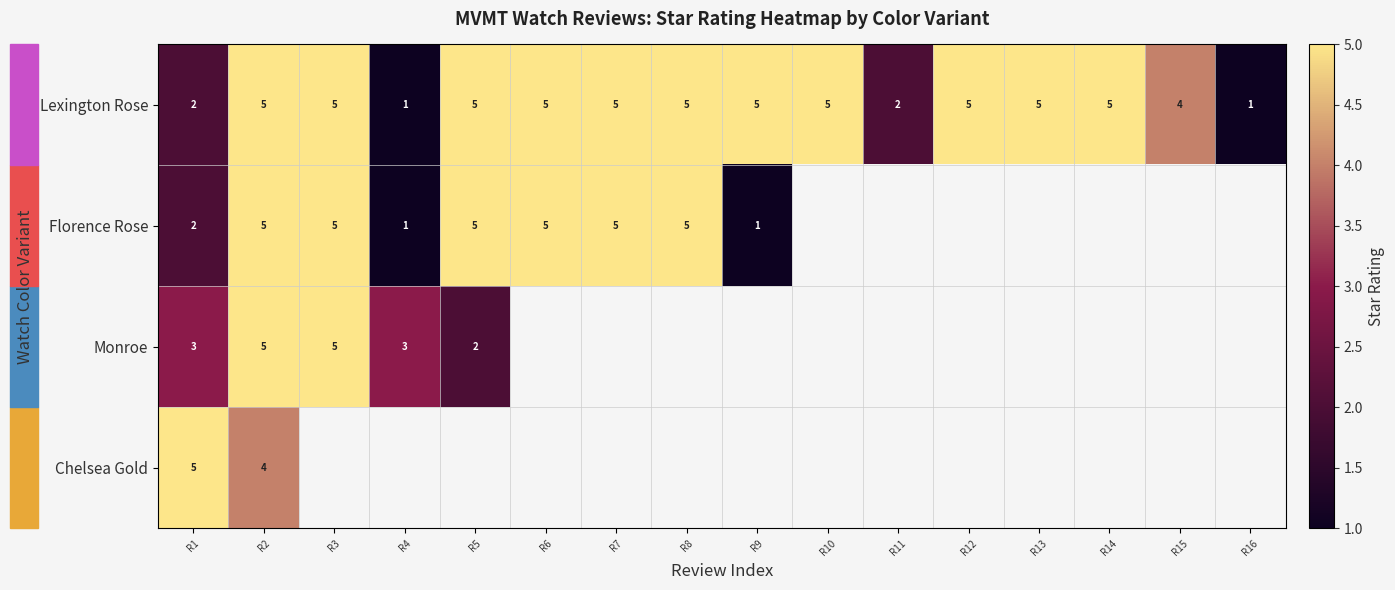

What is the greatest value displayed?

5.0